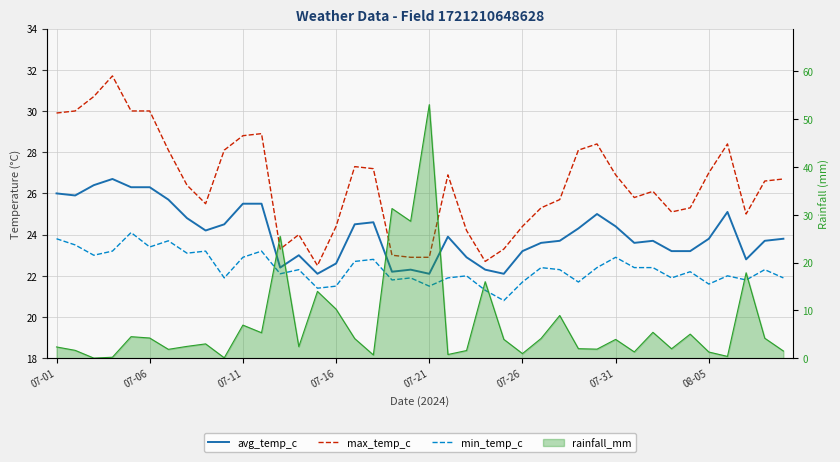

What is the label of the 13th point from the right?

27